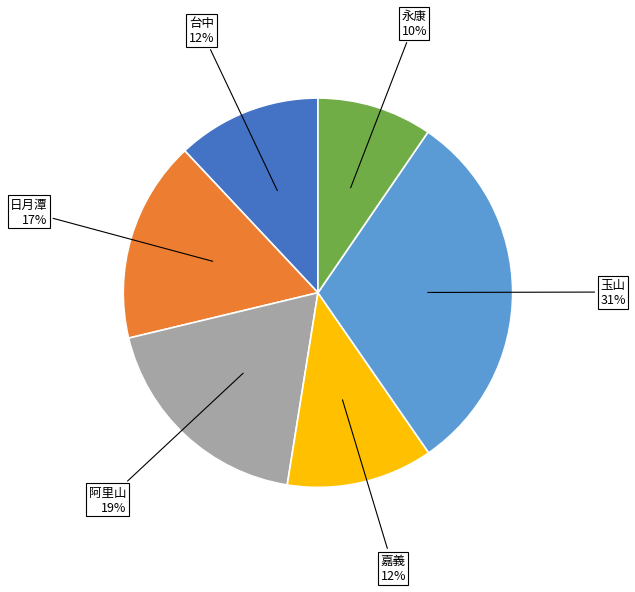

Is there a majority slice in this chart?

No